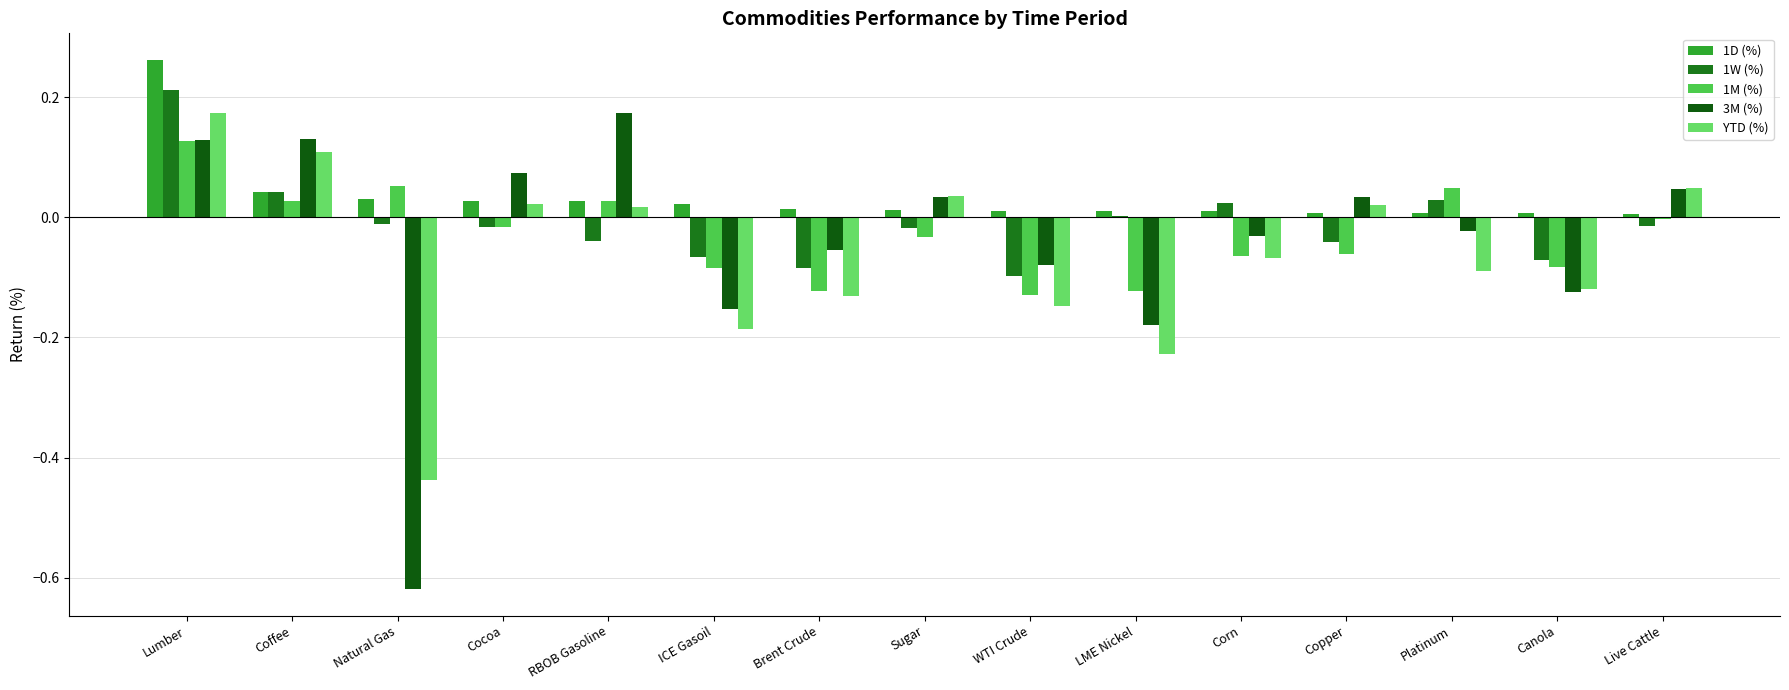

Does the chart contain stacked bars?

No